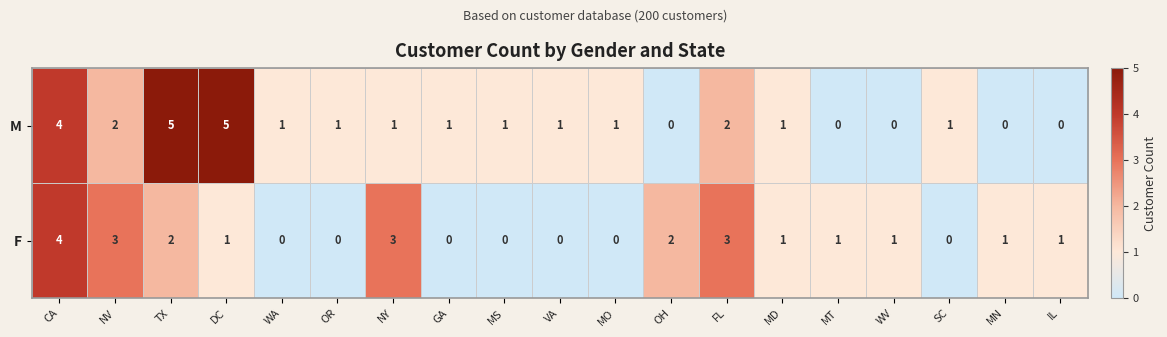

How many M values are between 0 and 2?

16